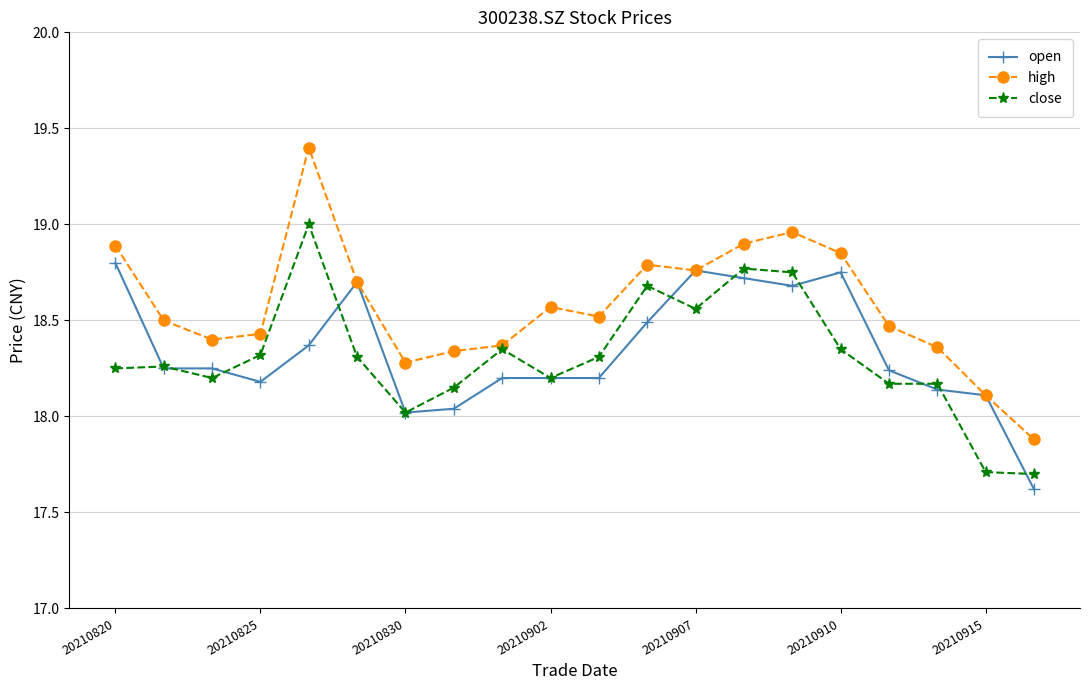

At how many categories does at least one series exceed 17?

20